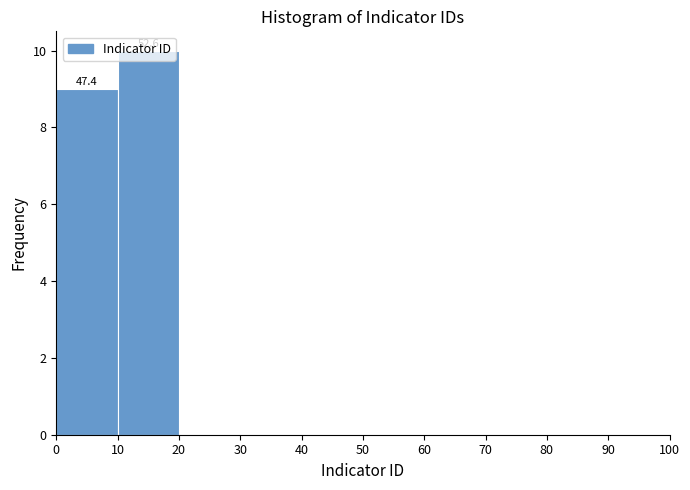

Over which range of the x-axis is the bar tallest?

10 to 20